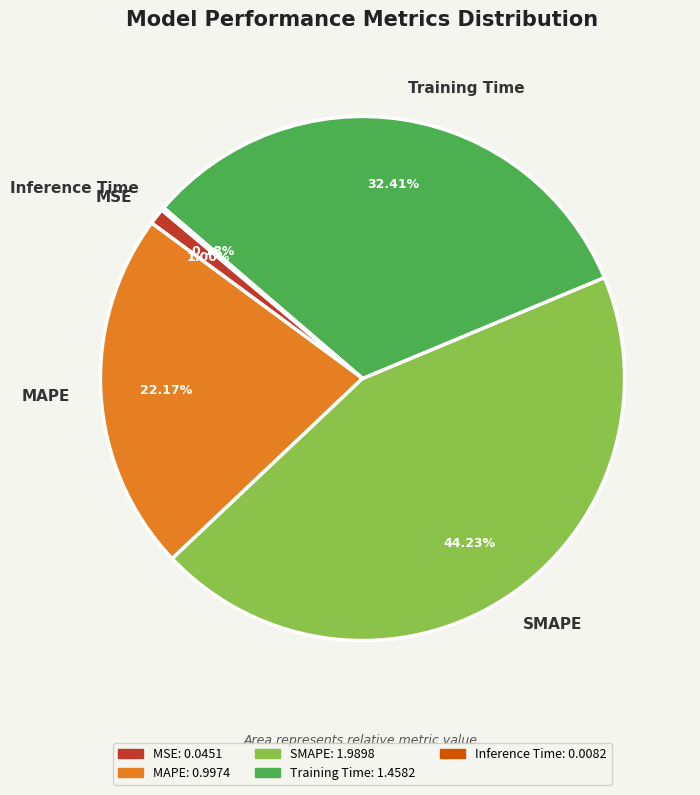

Is there any slice that represents more than half of the pie?

No